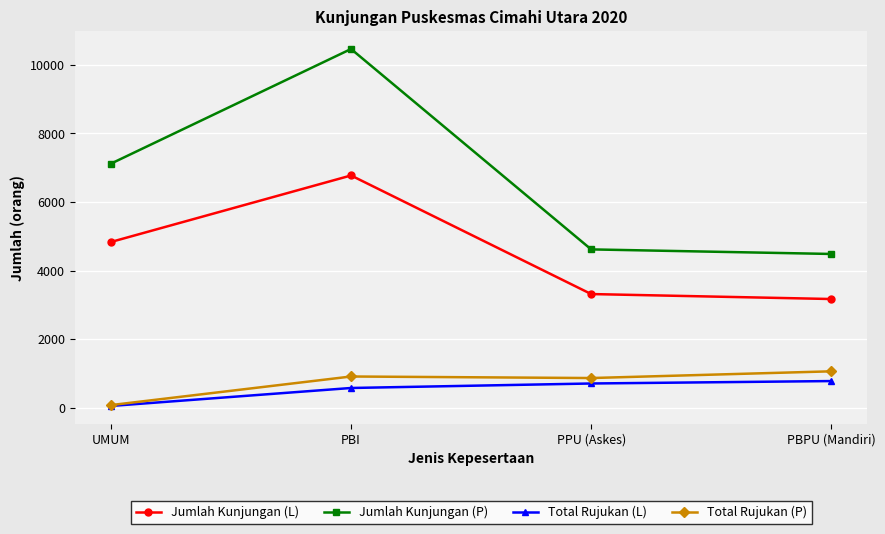

At how many categories does at least one series exceed 6645?

2